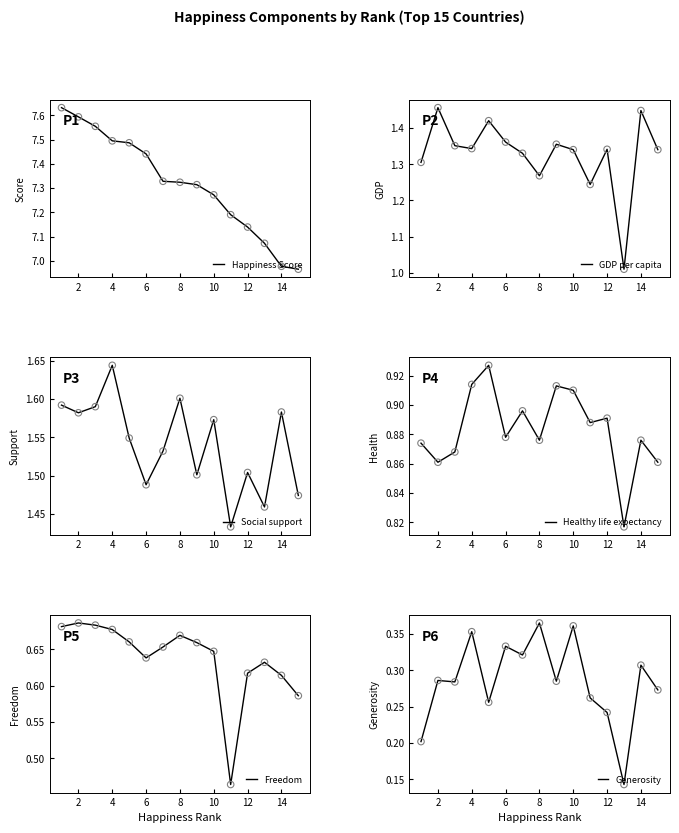

Is the value of Generosity at 14 greater than the value of Social support at 10?

No